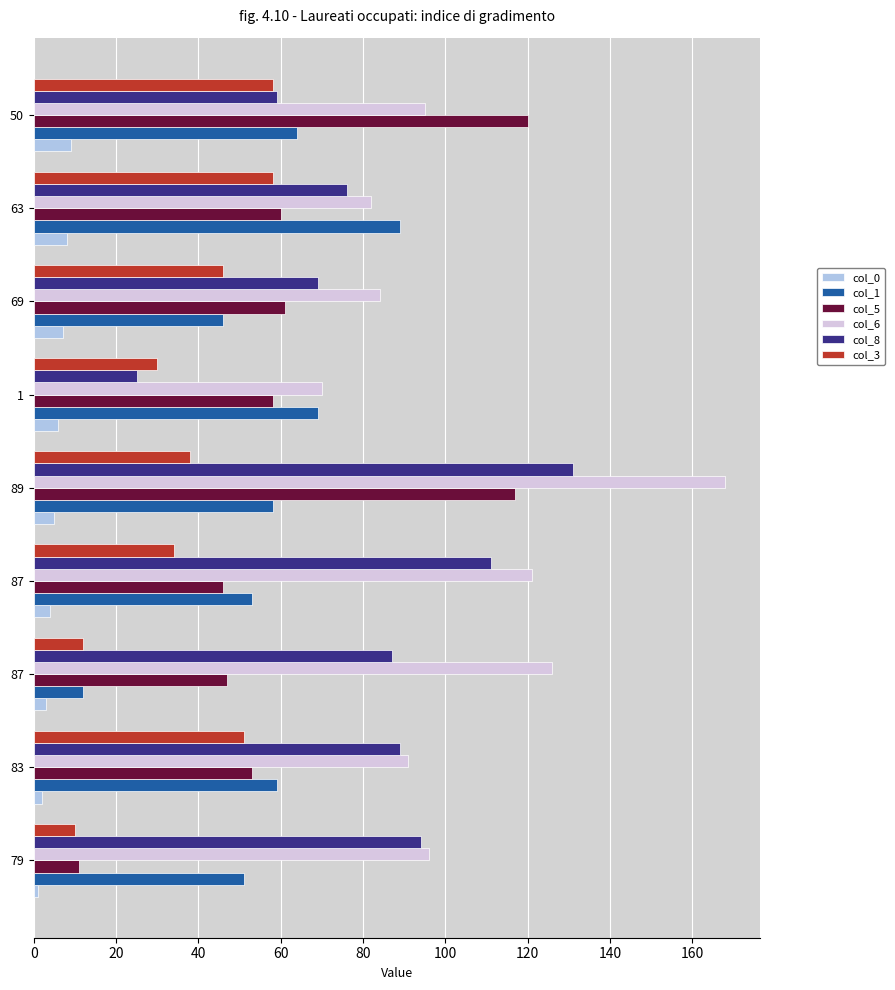

Count the number of data series in this chart.

6